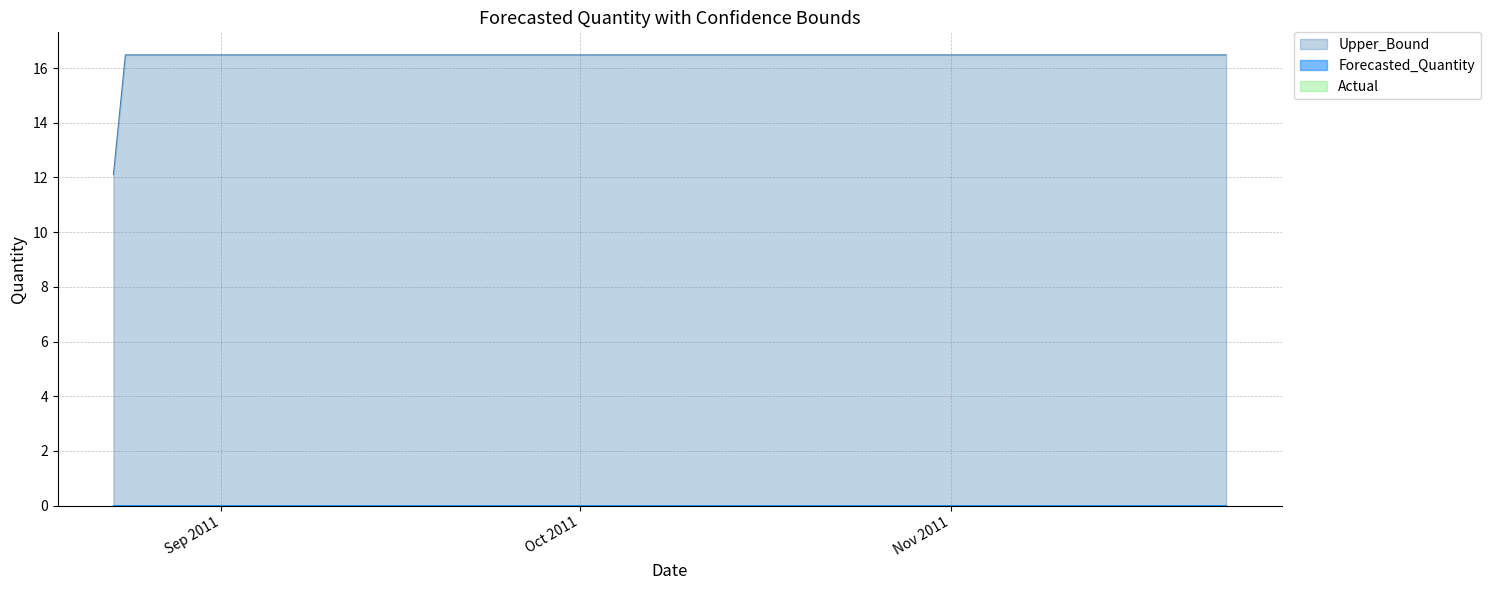

At how many categories does at least one series exceed 7?

19